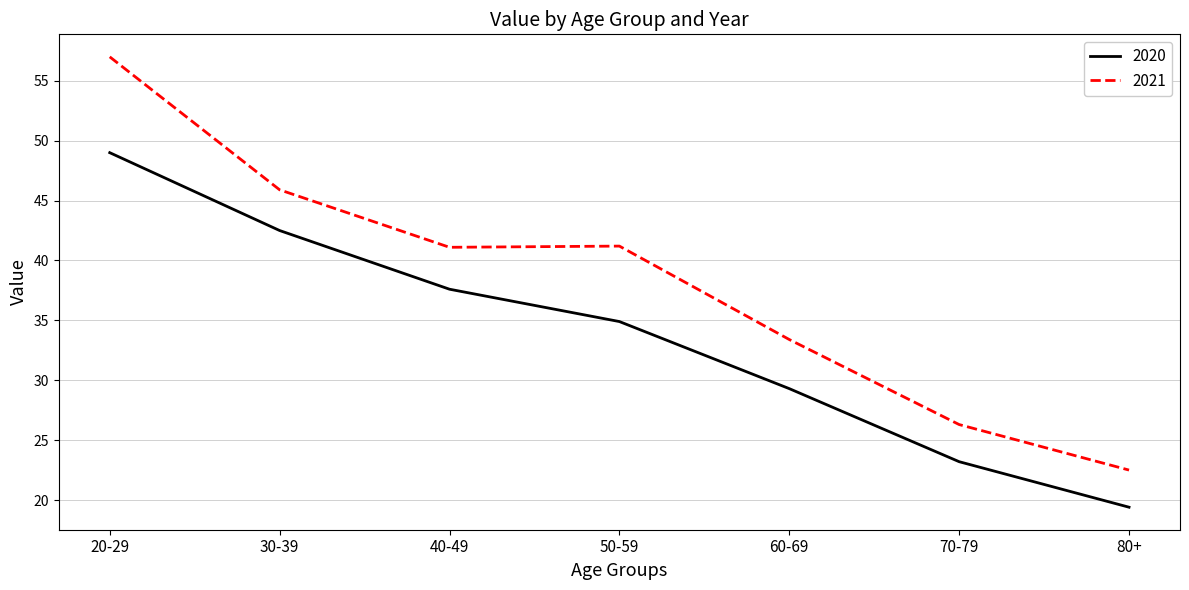

What position from the right is 70-79?

2